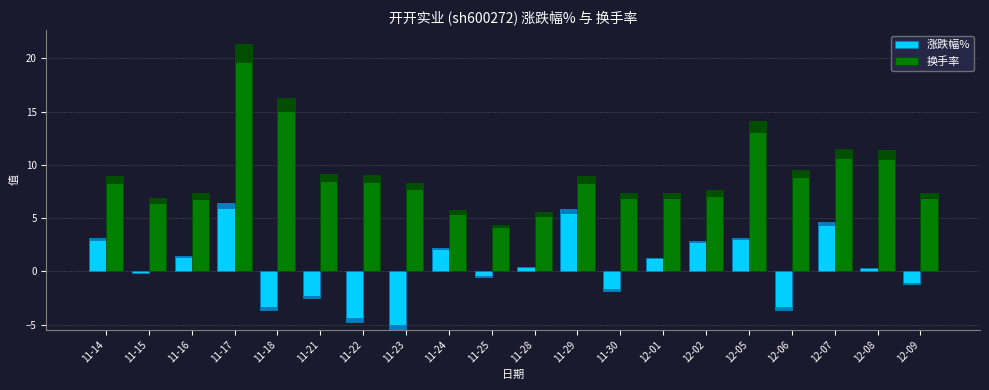

At which label does 涨跌幅% reach its minimum?

11-23